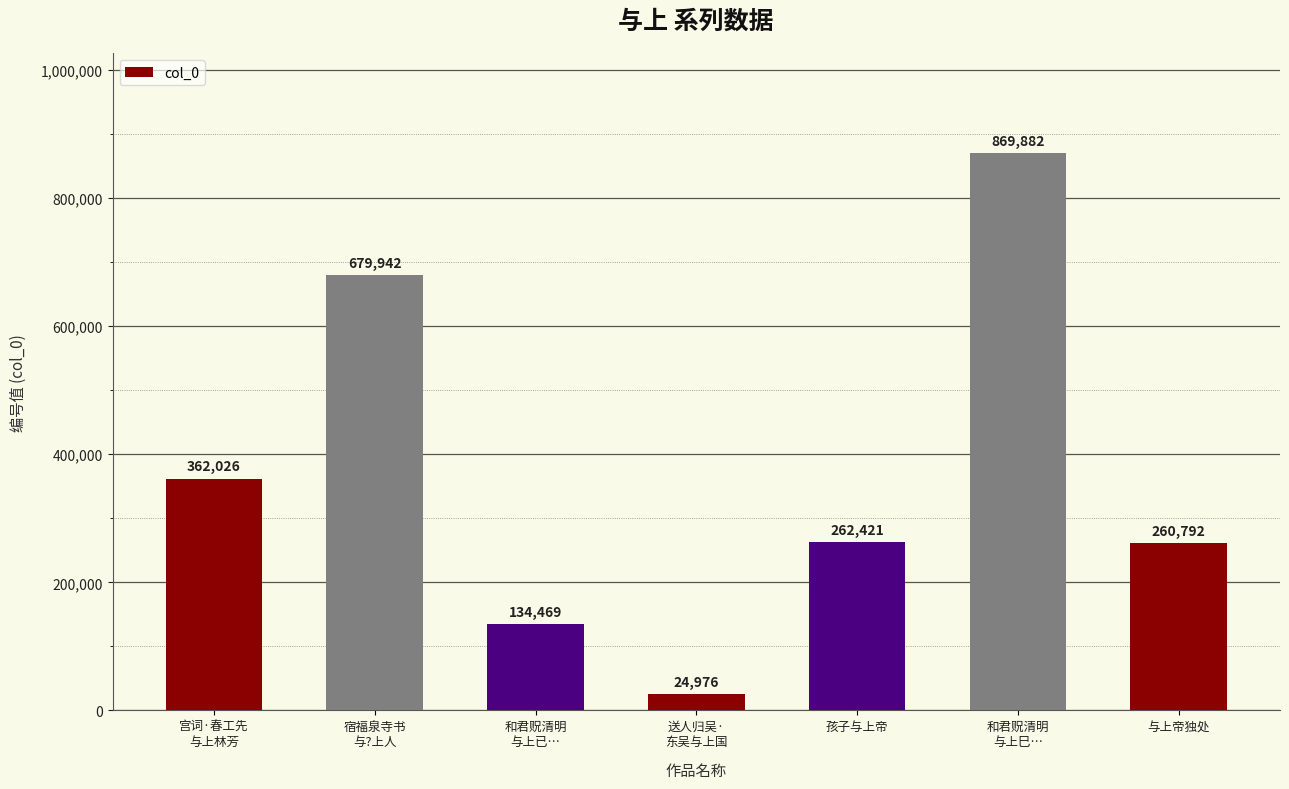

What is the smallest value displayed?

24976